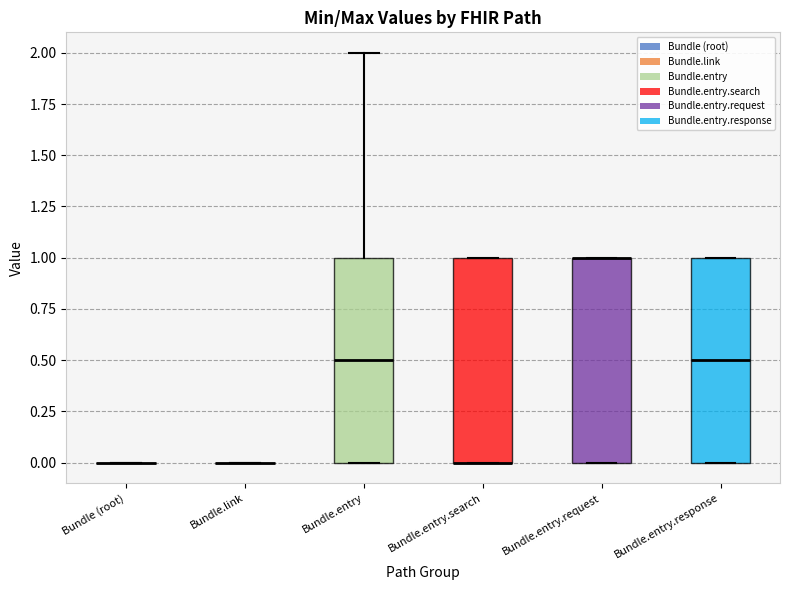

Reading left to right, transcribe this box plot: for each box, give where its median line is, the range the box spans, and where its two whiskers end, as read against the y-axis. The values are not printed on the chart, so give them approximately, as read against the axis.

Bundle (root): box collapsed to a line at 0.0, whiskers 0.0 to 0.0
Bundle.link: box collapsed to a line at 0.0, whiskers 0.0 to 0.0
Bundle.entry: median 0.5, box 0.0 to 1.0, whiskers 0.0 to 2.0
Bundle.entry.search: median 0.0 (drawn on the box's lower edge), box 0.0 to 1.0, whiskers 0.0 to 1.0
Bundle.entry.request: median 1.0 (drawn on the box's upper edge), box 0.0 to 1.0, whiskers 0.0 to 1.0
Bundle.entry.response: median 0.5, box 0.0 to 1.0, whiskers 0.0 to 1.0